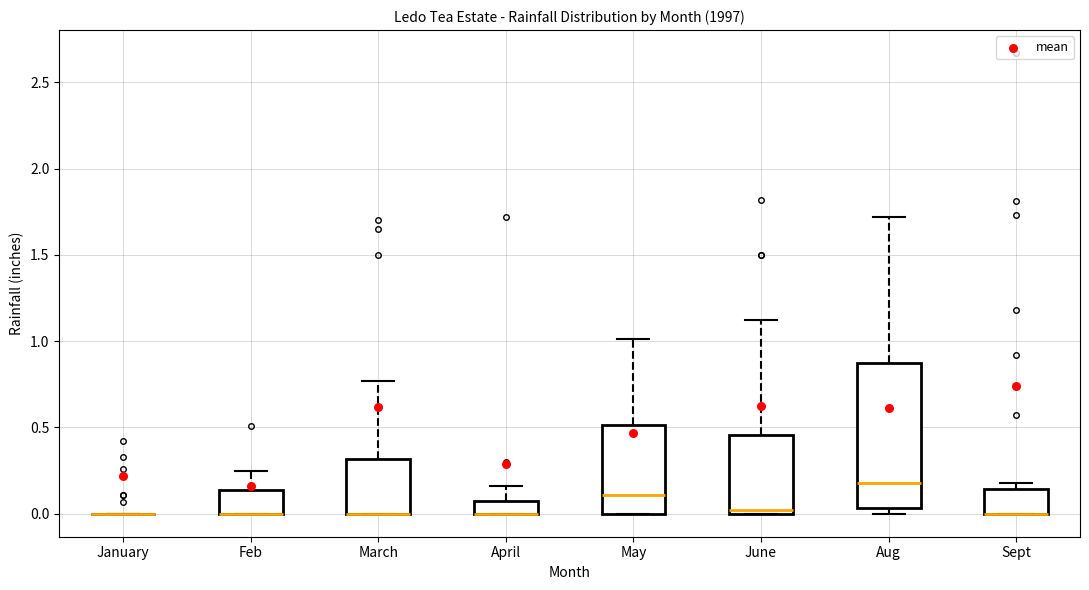

Reading left to right, read every box against the y-axis: the position of its median line, the range the box covers, and the ends of its whiskers. The values are not printed on the chart, so give them approximately, as read against the axis.

January: box collapsed to a line at 0.00, whiskers 0.00 to 0.00
Feb: median 0.00 (drawn on the box's lower edge), box 0.00 to 0.15, whiskers 0.00 to 0.25
March: median 0.00 (drawn on the box's lower edge), box 0.00 to 0.30, whiskers 0.00 to 0.75
April: median 0.00 (drawn on the box's lower edge), box 0.00 to 0.10, whiskers 0.00 to 0.15
May: median 0.10, box 0.00 to 0.50, whiskers 0.00 to 1.00
June: median 0.00 (just above the box's lower edge), box 0.00 to 0.45, whiskers 0.00 to 1.10
Aug: median 0.20, box 0.05 to 0.90, whiskers 0.00 to 1.70
Sept: median 0.00 (drawn on the box's lower edge), box 0.00 to 0.15, whiskers 0.00 to 0.20